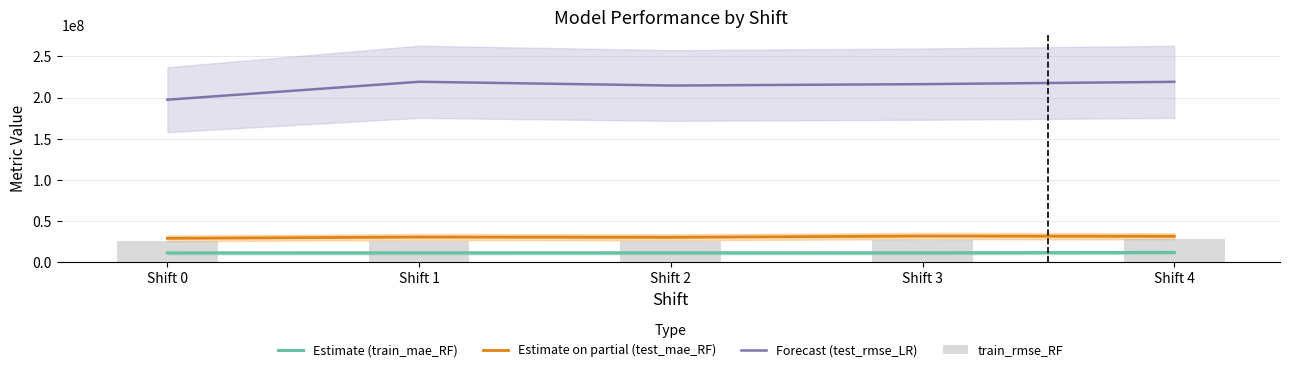

Between Shift 0 and Shift 4, which series saw the biggest shift?

test_rmse_LR (Forecast)